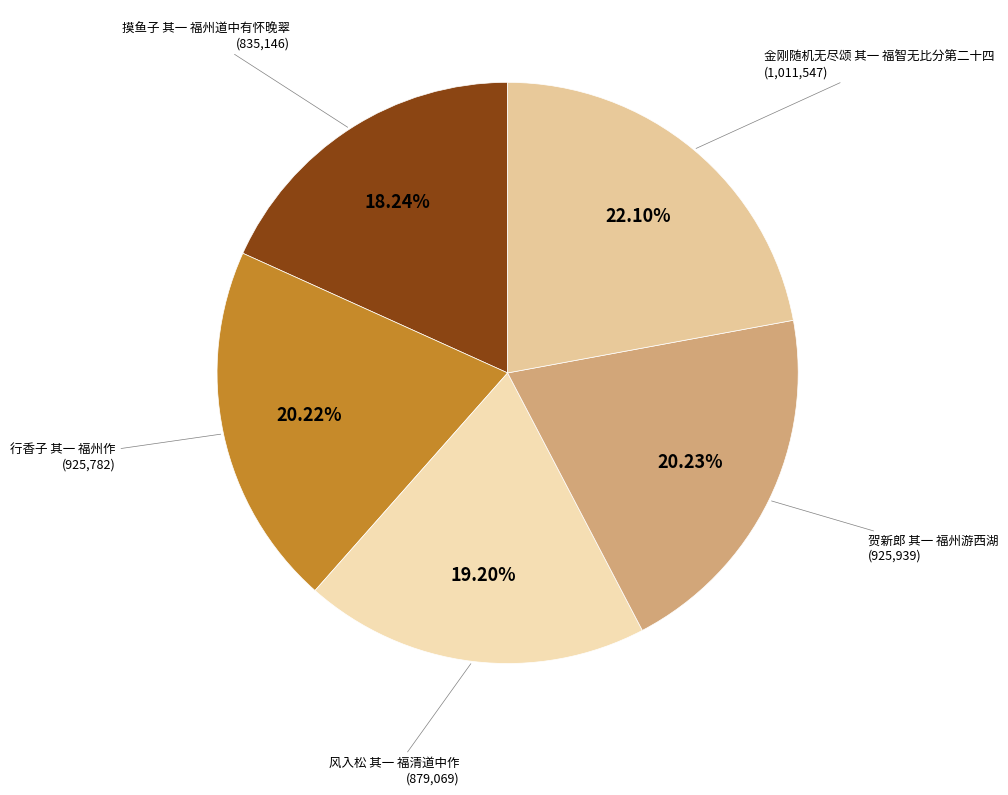

How many segments does this pie chart have?

5